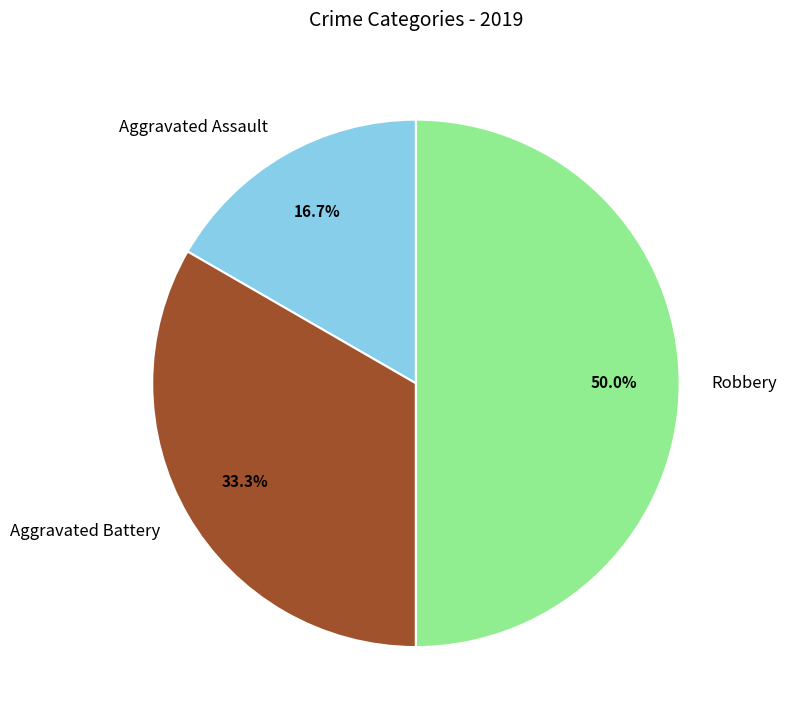

To the nearest percent, what is the difference between the largest and smallest slice percentages?

33%